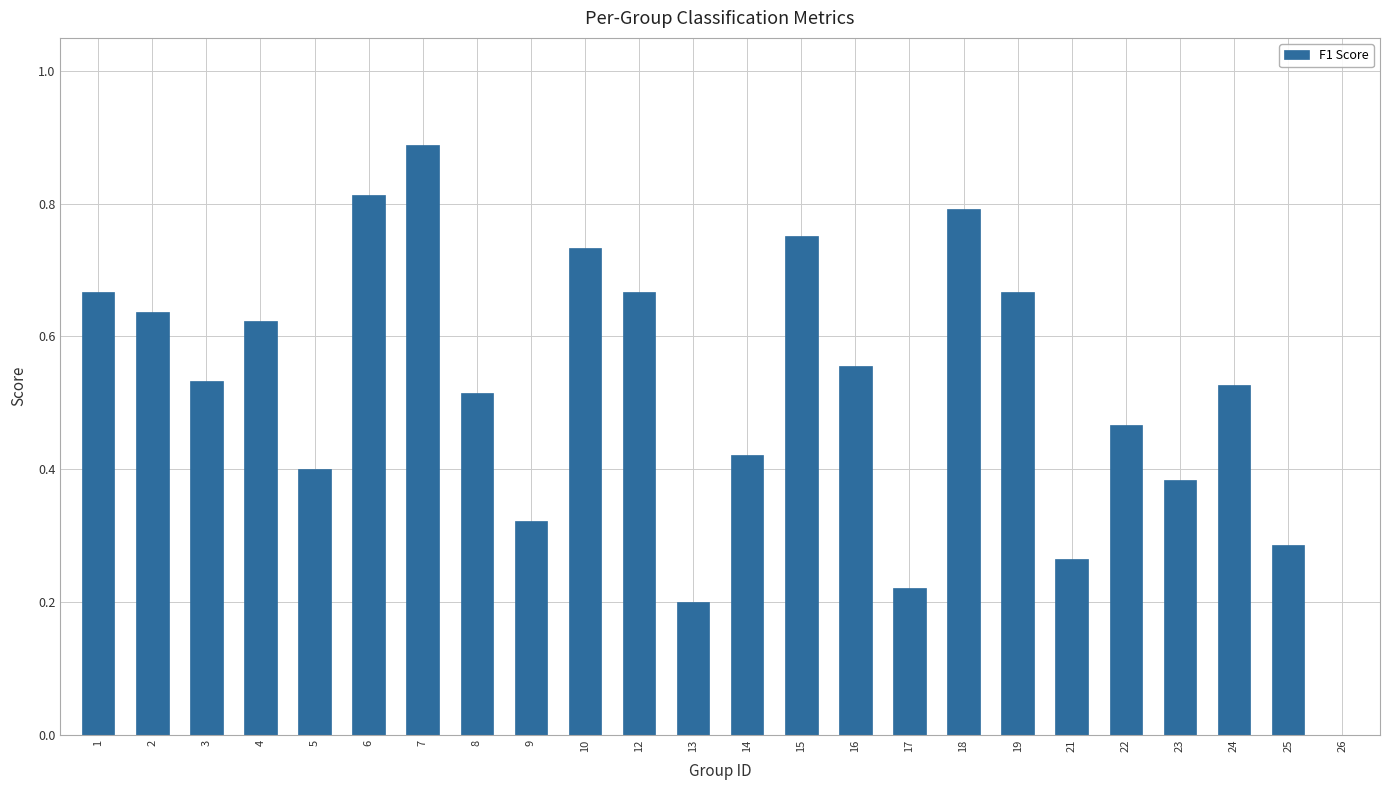

Which label corresponds to the largest value in the chart?

7